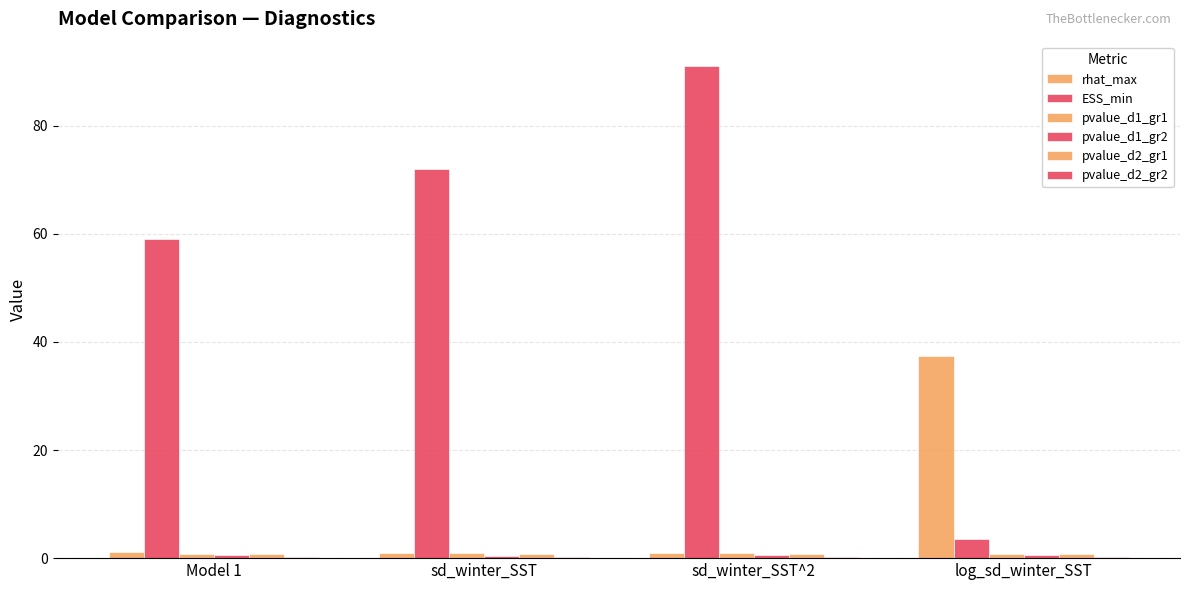

What is the total value across all series at Model 1?

62.3